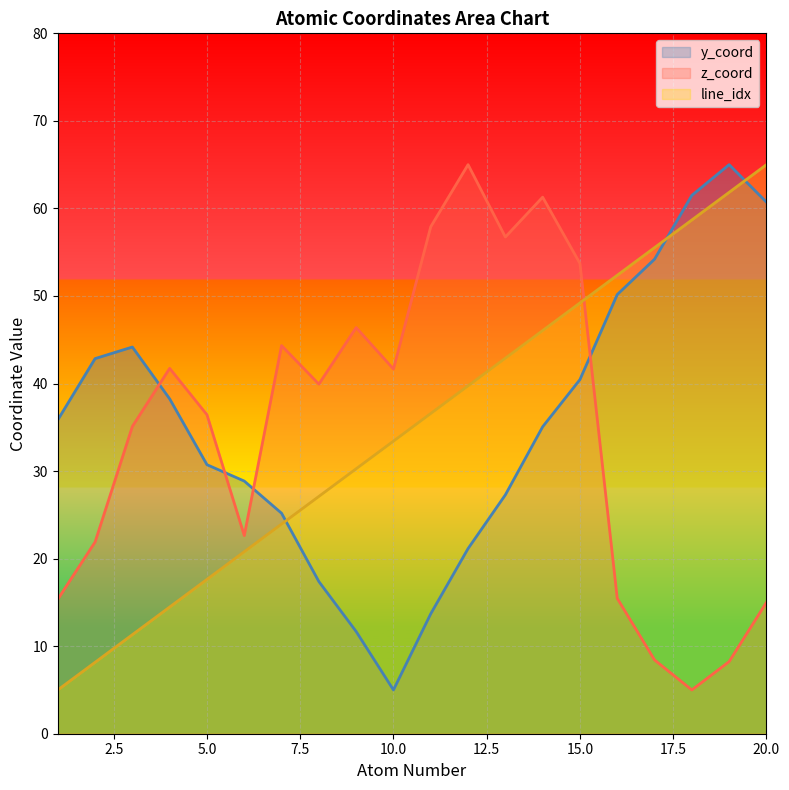

What is the value of the atom_number point at the 12th from the left?

39.7